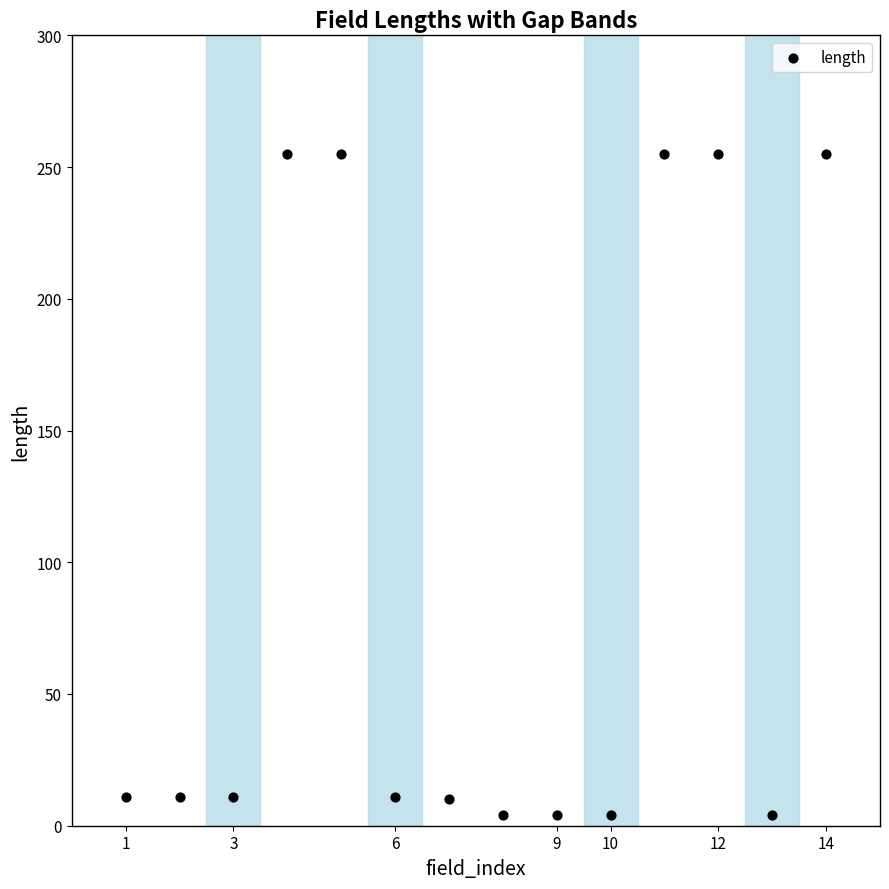

What is the range of Y values (max minus min)?

251